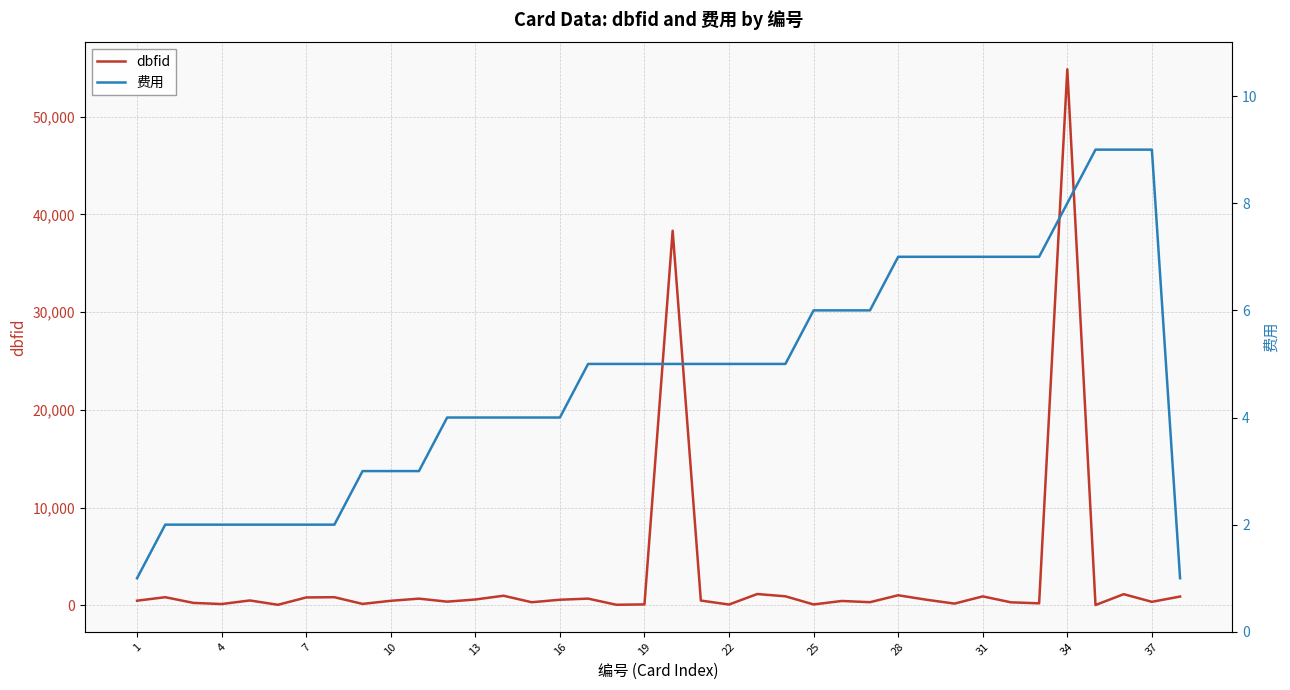

What is the highest value of the dbfid series?

54833